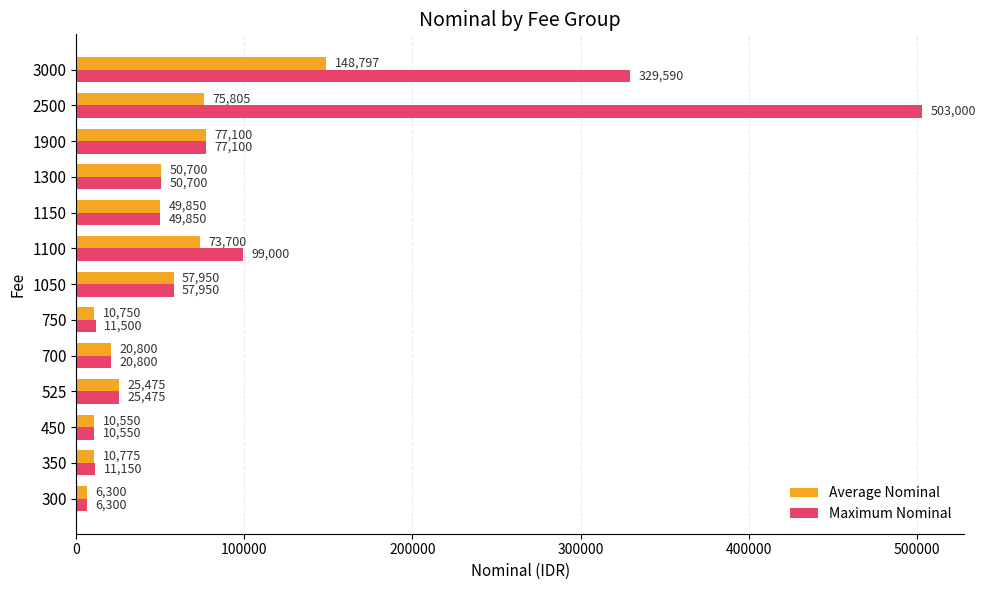

Rank the series by their average value, from lowest to highest.

Average Nominal, Maximum Nominal